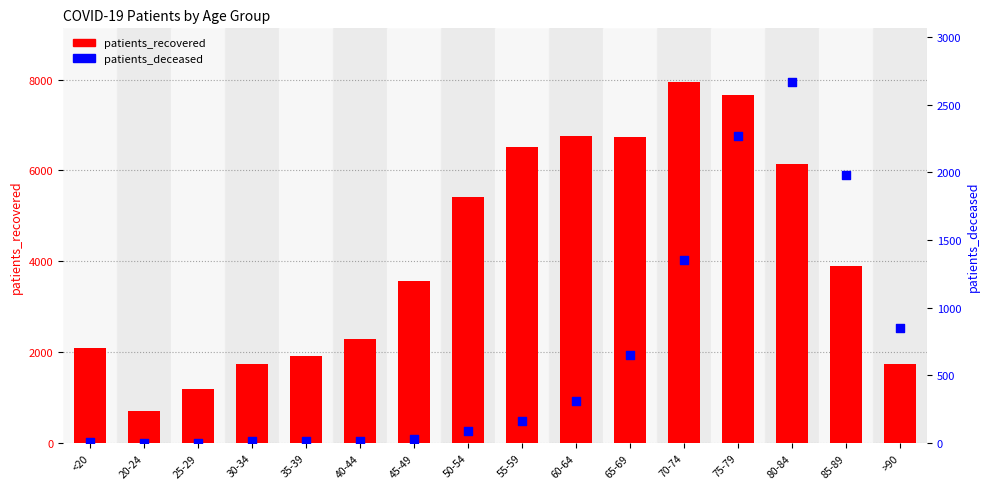

At how many categories does at least one series exceed 2202?

10